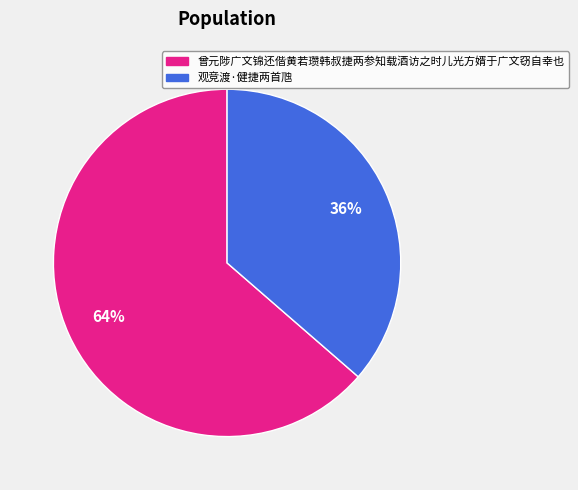

Is it true that 观竞渡·健捷两首虺 is 29% of the pie?

False